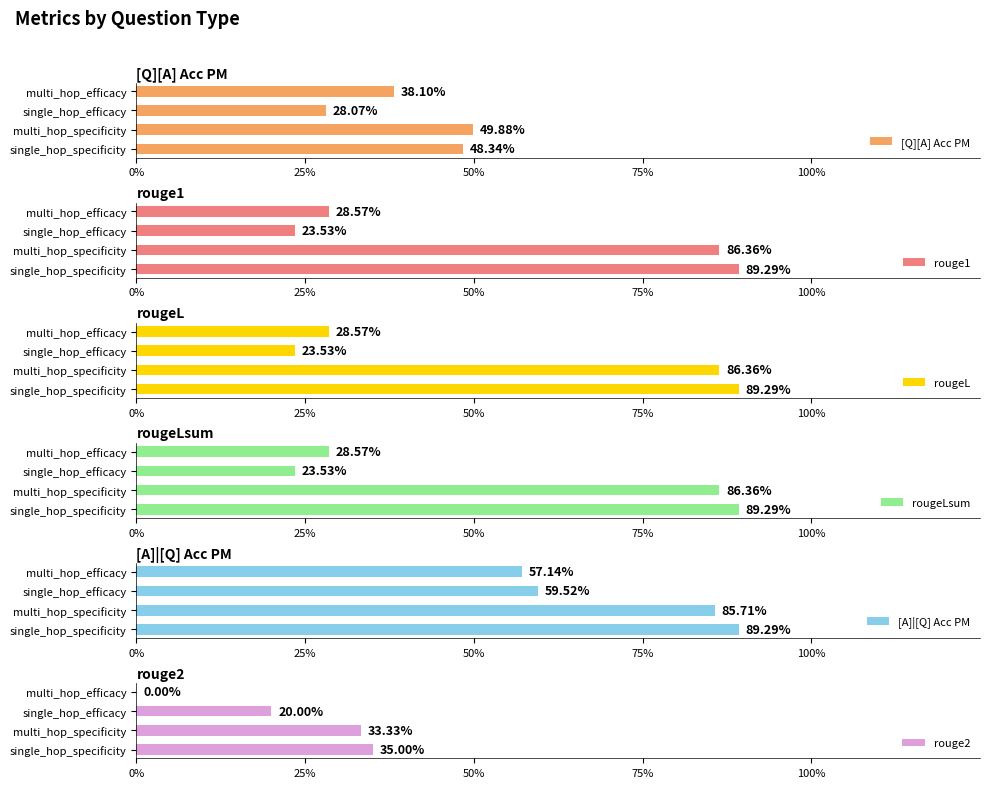

What is the average value of the [Q][A] Acc PM series?

0.4